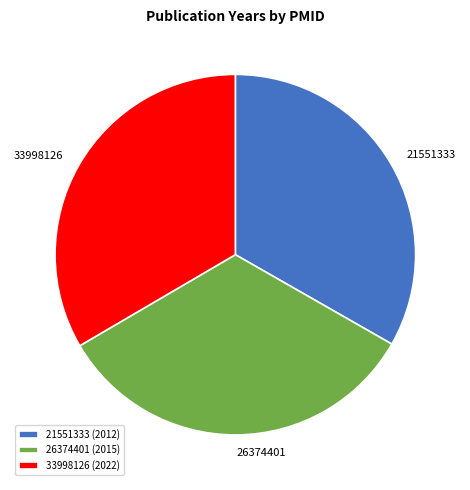

Combined, do 26374401 and 33998126 account for over 50%?

Yes